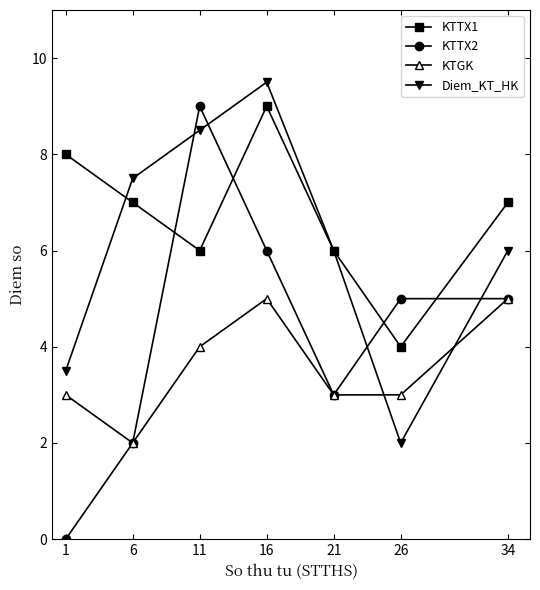

Between which two adjacent categories do KTGK and Diem_KT_HK first intersect?

21 and 26